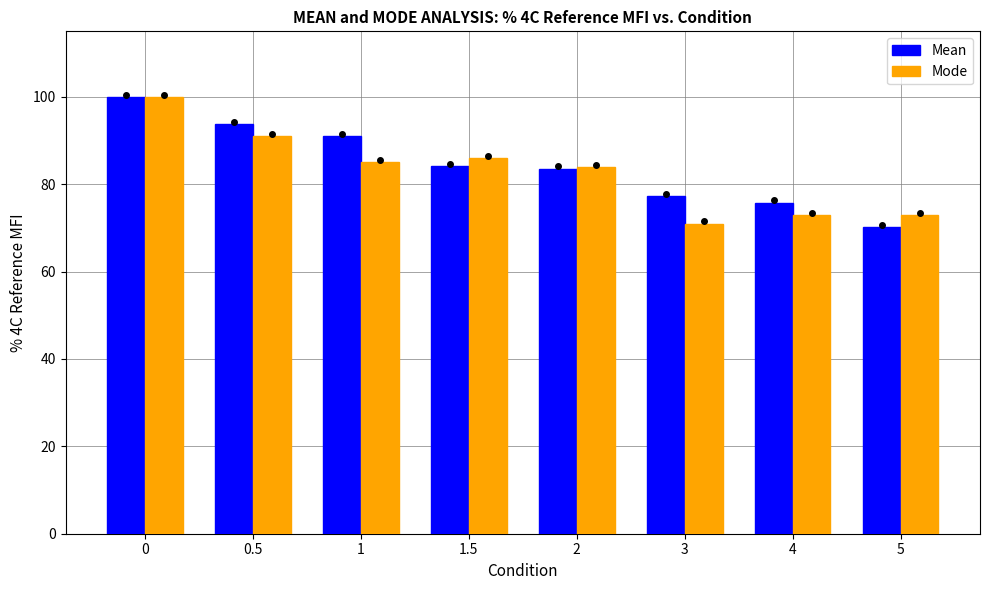

What is the value of the Mean bar at the 6th from the left?

77.2